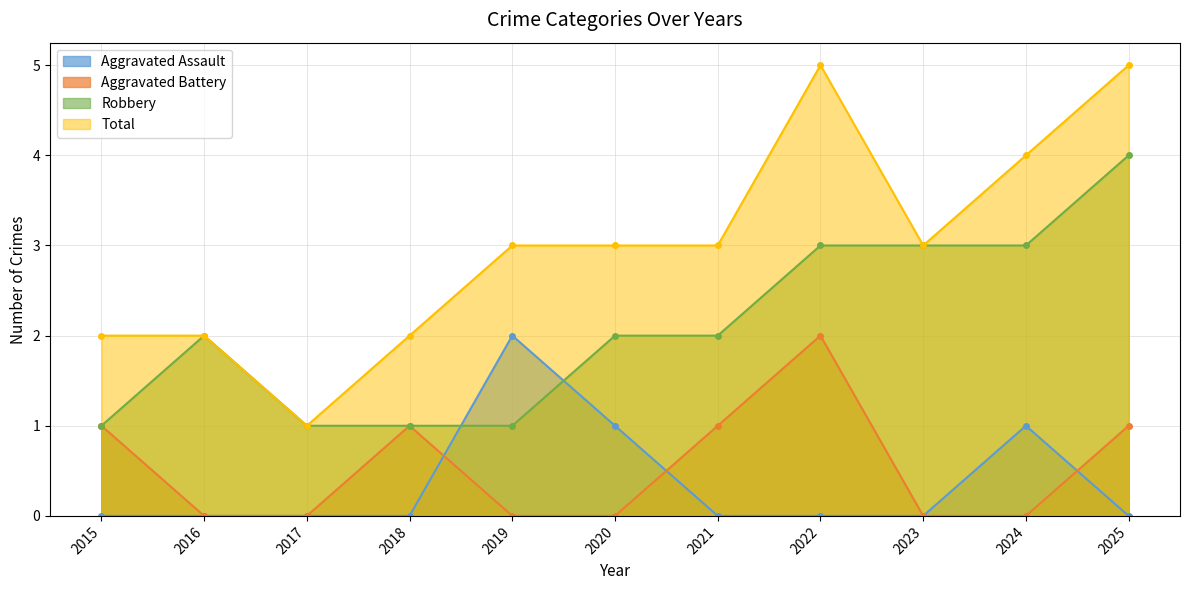

Count the number of categories in the chart.

11